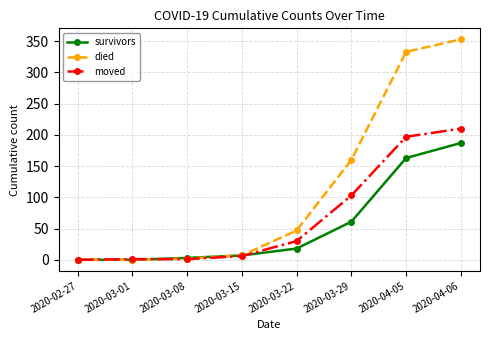

Where is moved nearest to the value 105?

2020-03-29